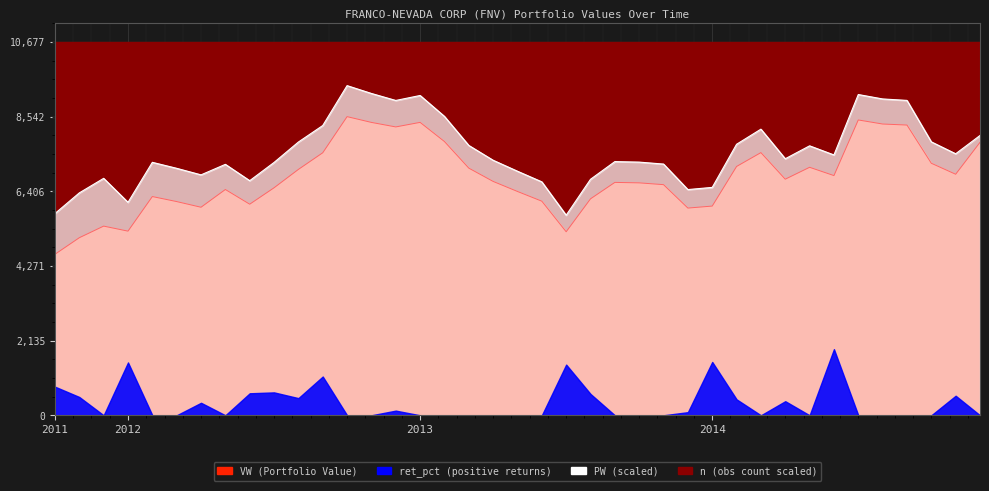

What is the total value across all series at 2012-3?

13176.7